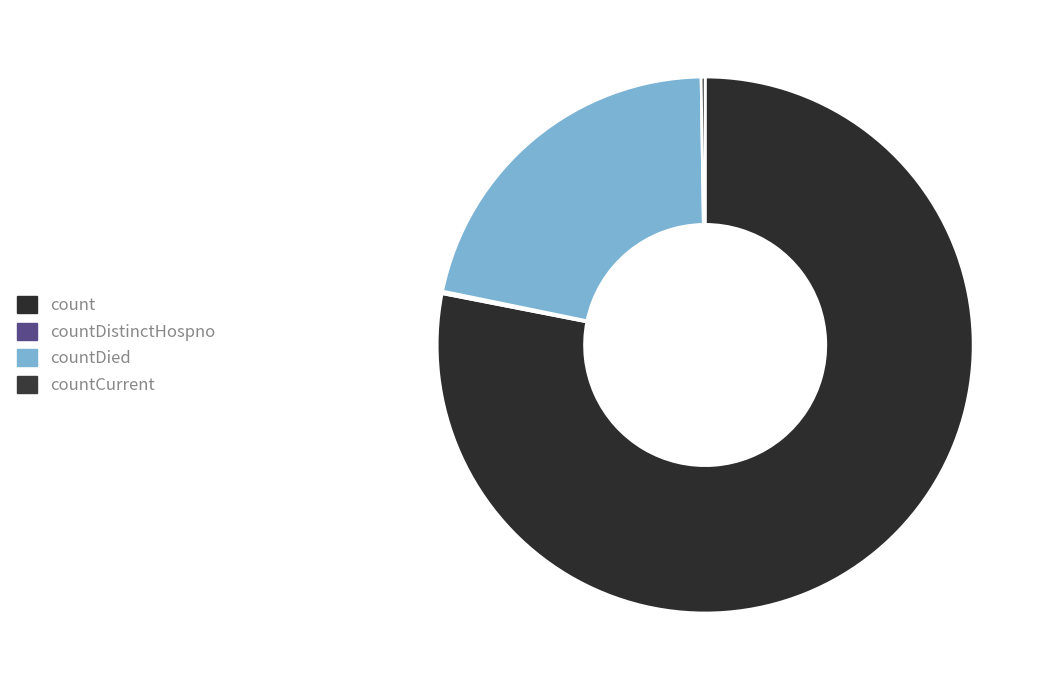

Which category accounts for the majority?

count